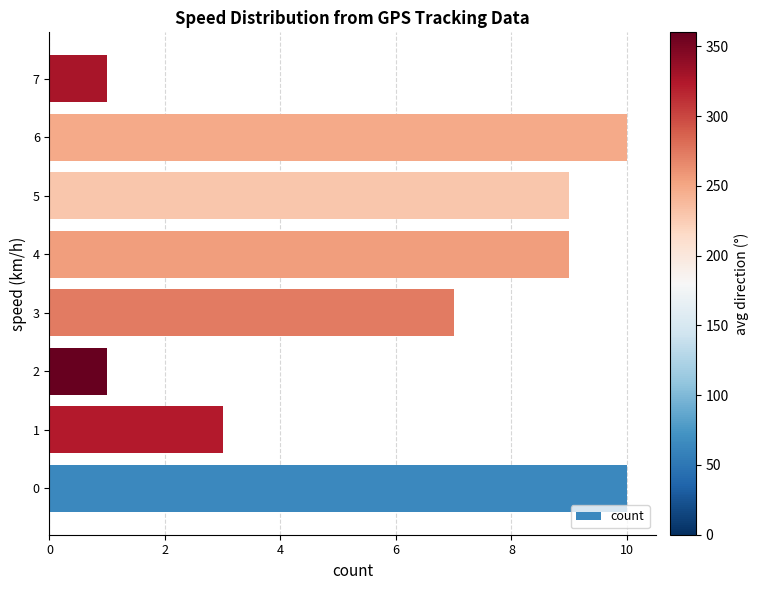

Between 4 and 7, which is larger?

4